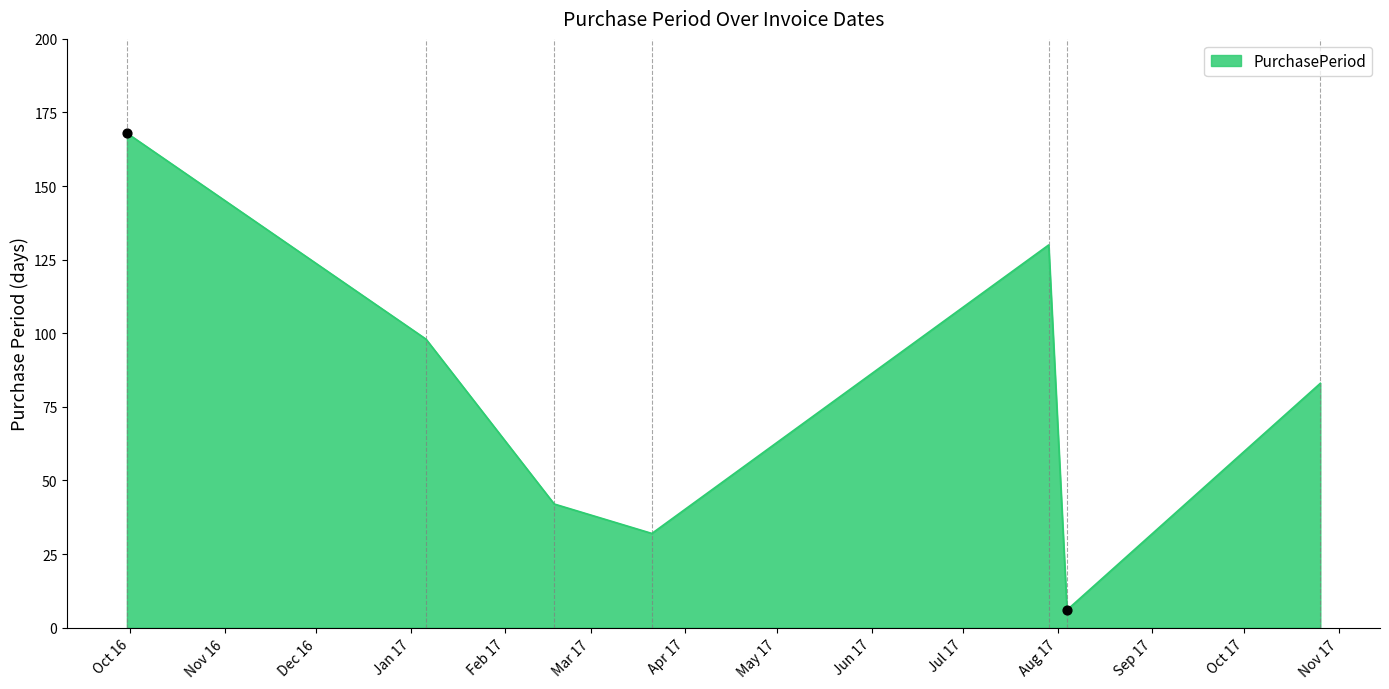

True or false: there are more than 0 points higher than both neighbors.

True